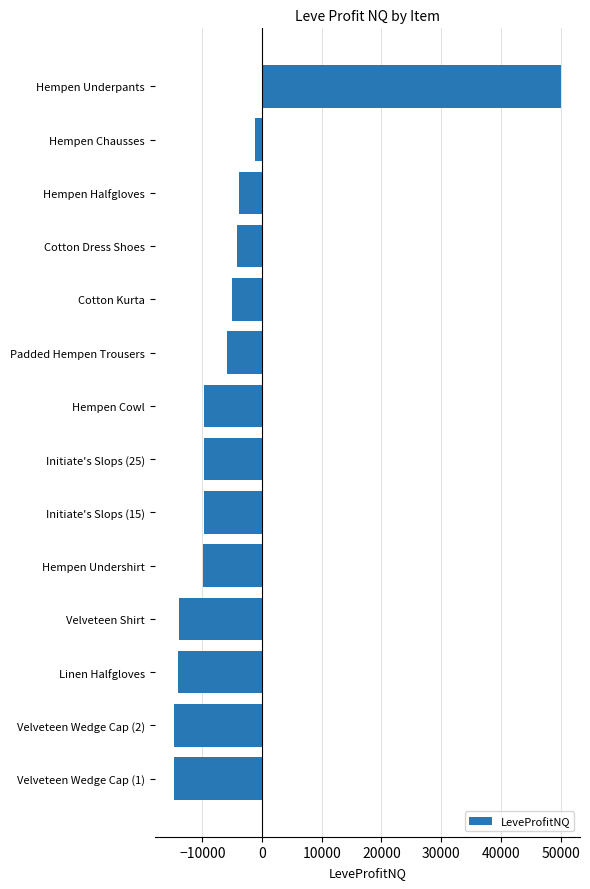

What is the sum of all values?

-66745.2